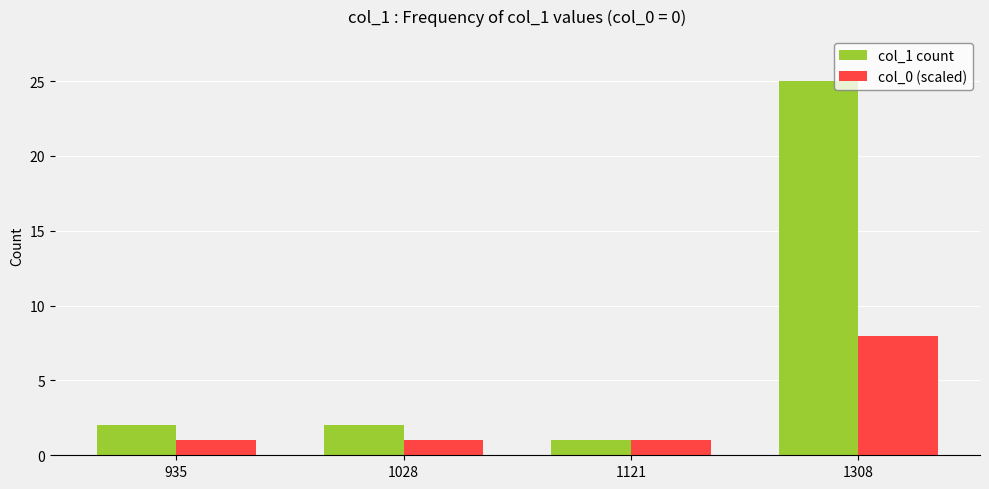

What is the minimum value shown in the chart?

1